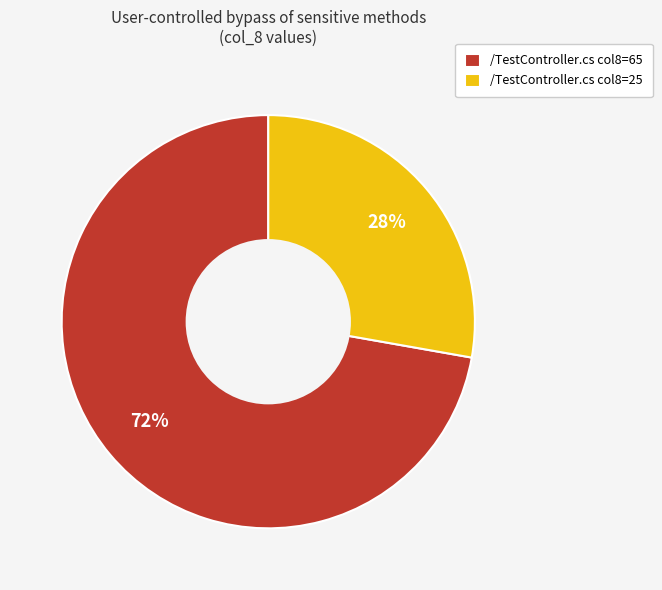

True or false: /TestController.cs col8=25 accounts for 28% of the total.

True